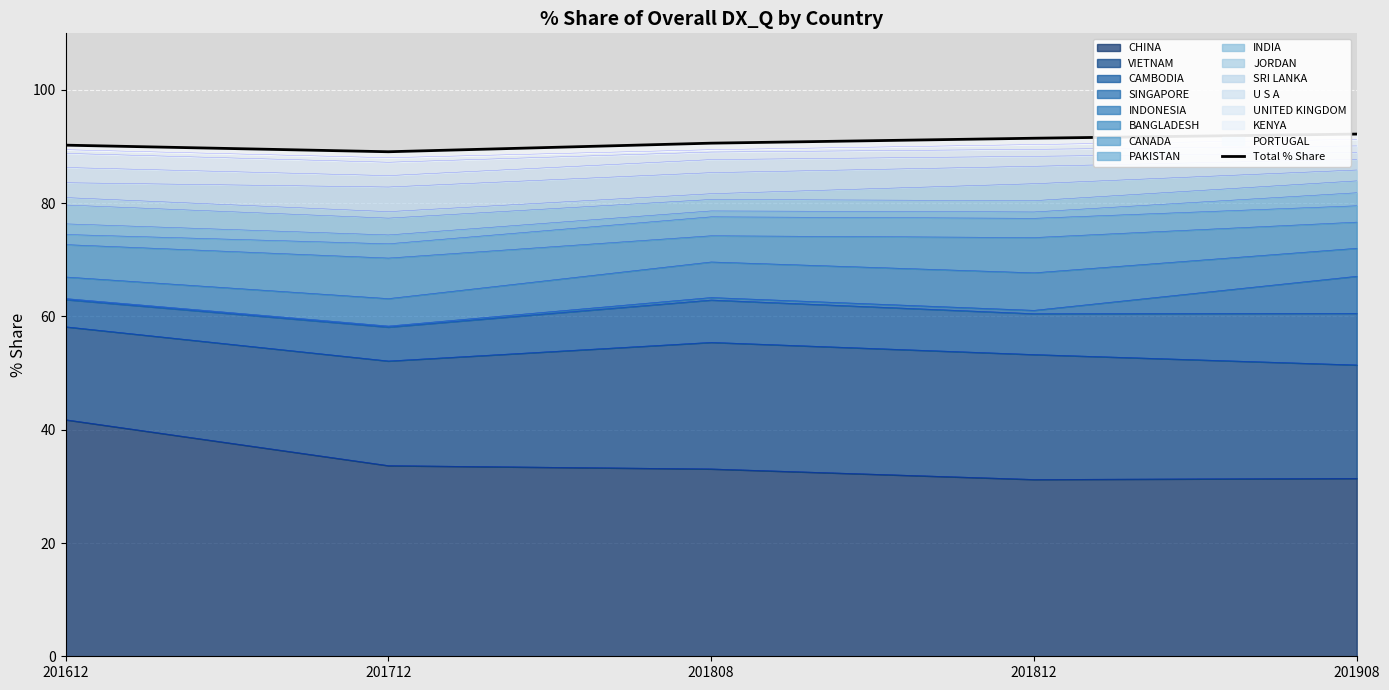

Read the value at 201908.

92.2